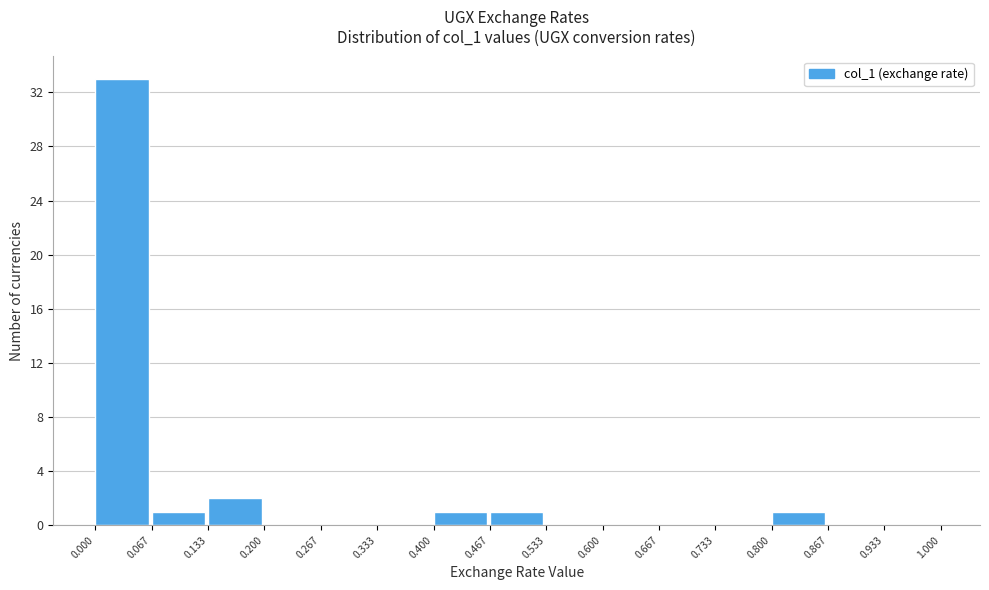

Reading left to right, list every bar in this chart as the range it spans on the x-axis followed by its height. The values are not printed on the chart, so give them approximately, as read against the axis.

0.000 to 0.067: 33
0.067 to 0.133: 1
0.133 to 0.200: 2
0.200 to 0.267: 0
0.267 to 0.333: 0
0.333 to 0.400: 0
0.400 to 0.467: 1
0.467 to 0.533: 1
0.533 to 0.600: 0
0.600 to 0.667: 0
0.667 to 0.733: 0
0.733 to 0.800: 0
0.800 to 0.867: 1
0.867 to 0.933: 0
0.933 to 1.000: 0